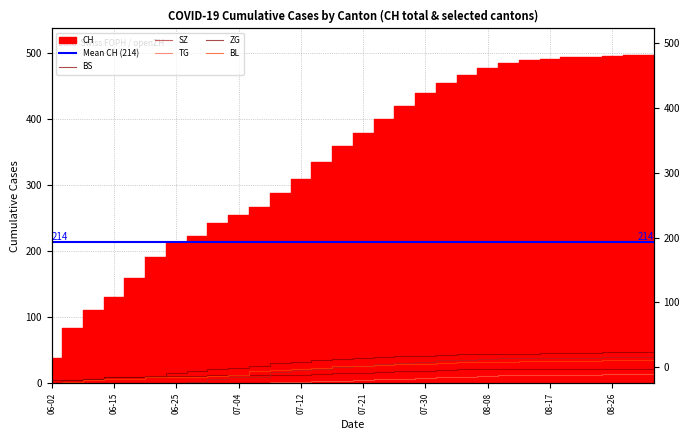

At how many categories does at least one series exceed 477?

9